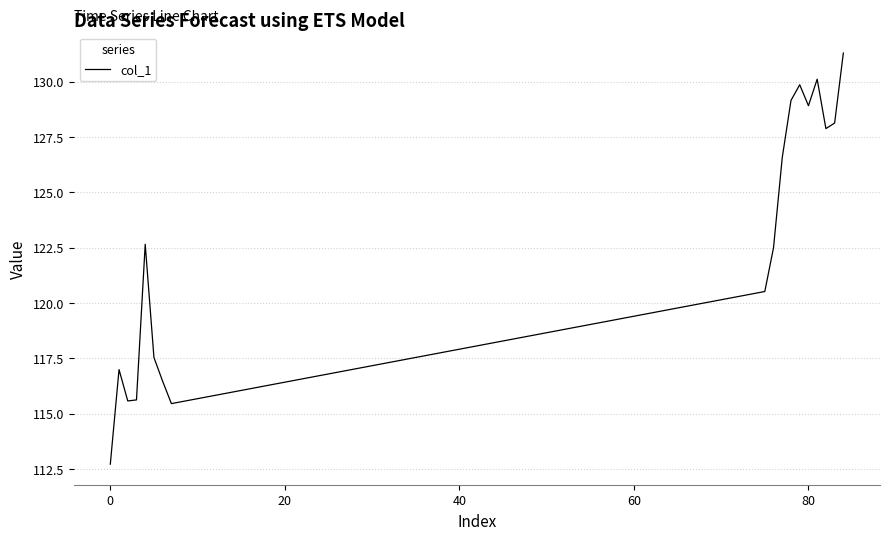

What is the greatest value displayed?

131.3